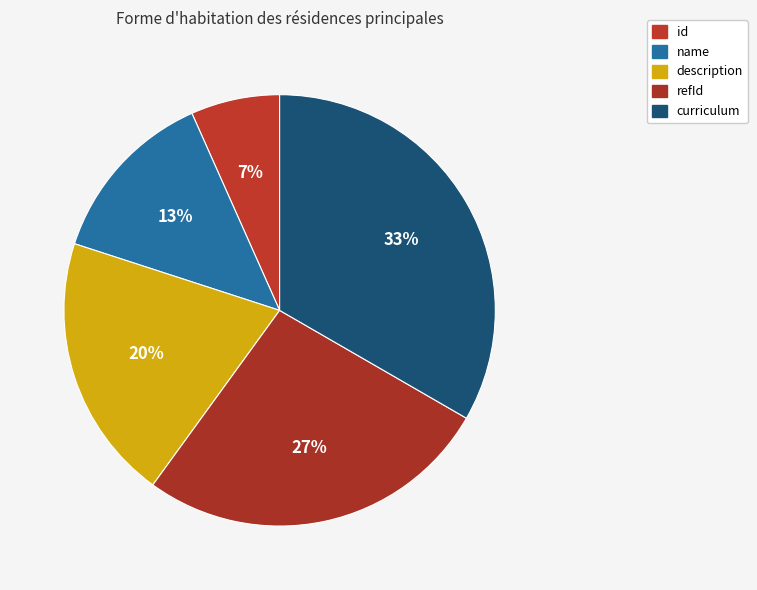

To the nearest percent, what portion does curriculum represent?

33%